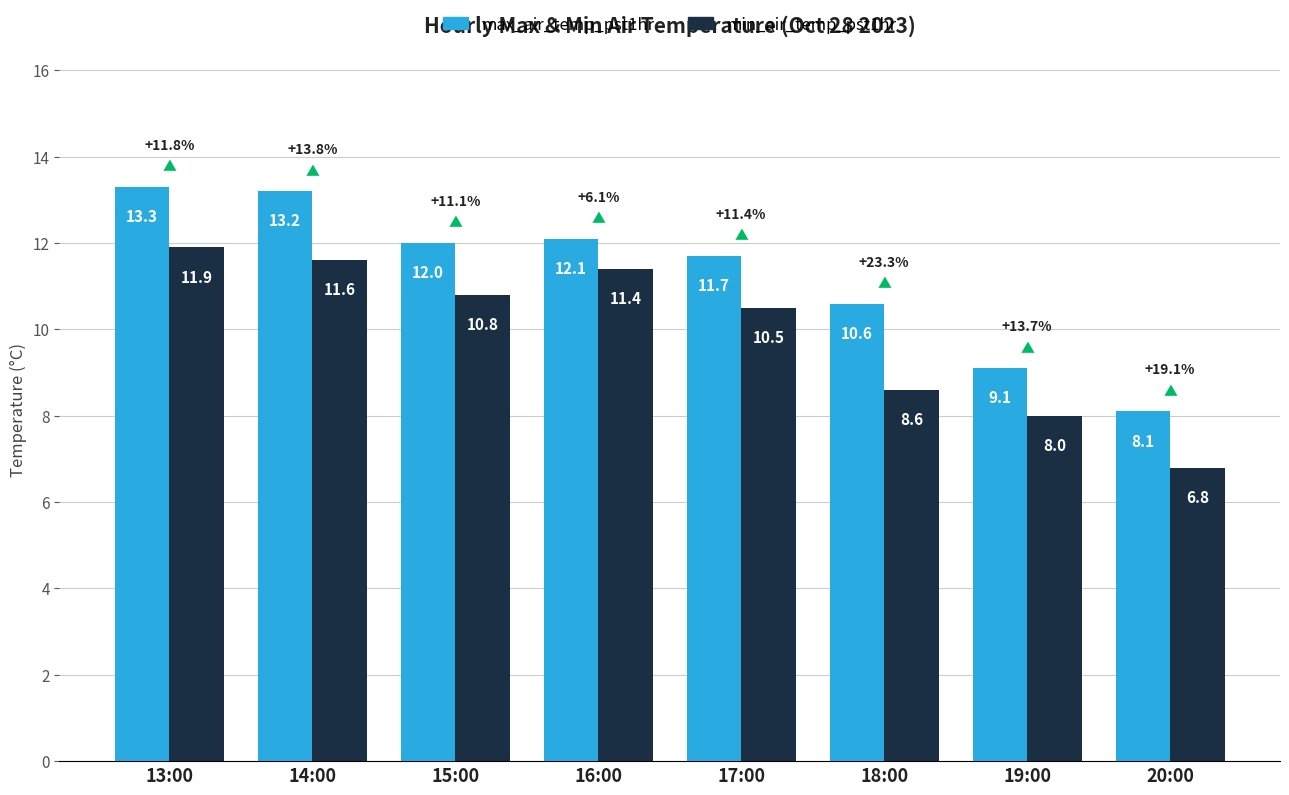

Between 13:00 and 19:00, which series saw the biggest shift?

max_air_temp_pst1hr